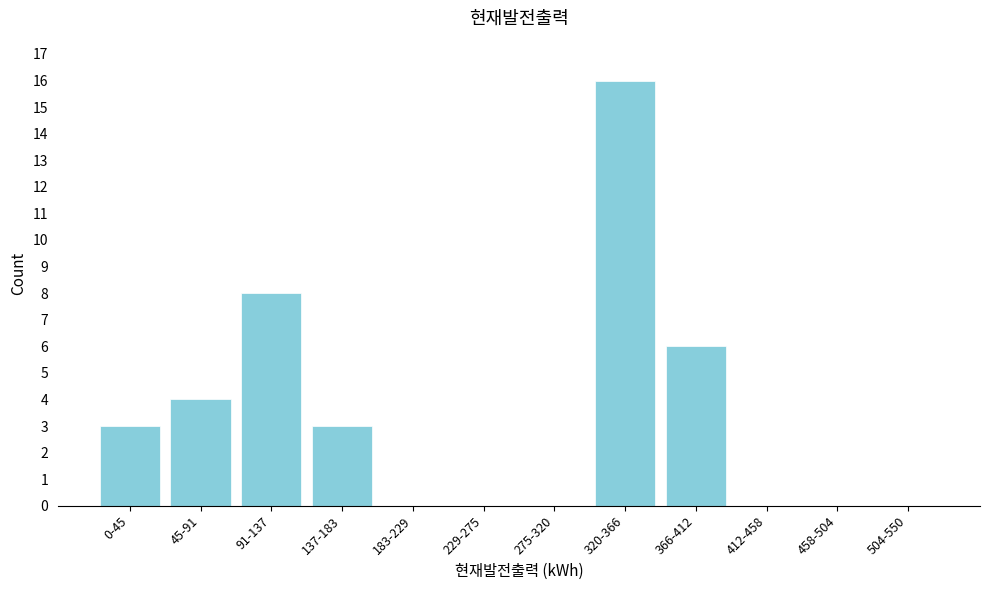

Reading left to right, extract all data points from this chart.

0-45=3	45-91=4	91-137=8	137-183=3	183-229=0	229-275=0	275-320=0	320-366=16	366-412=6	412-458=0	458-504=0	504-550=0